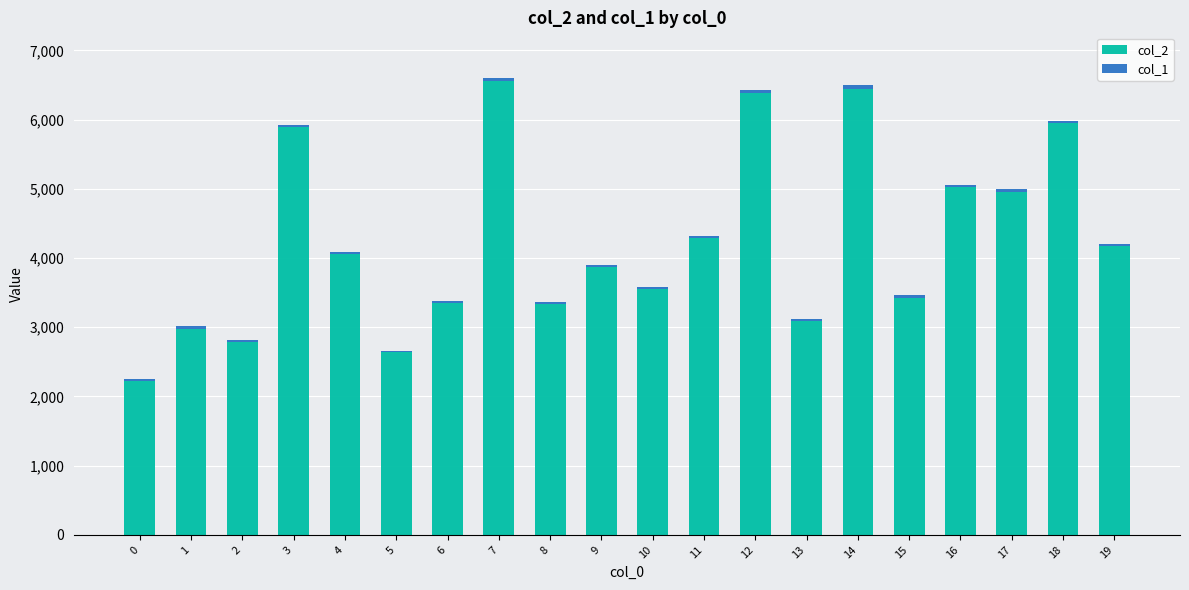

What is the average value of the col_2 series?

4250